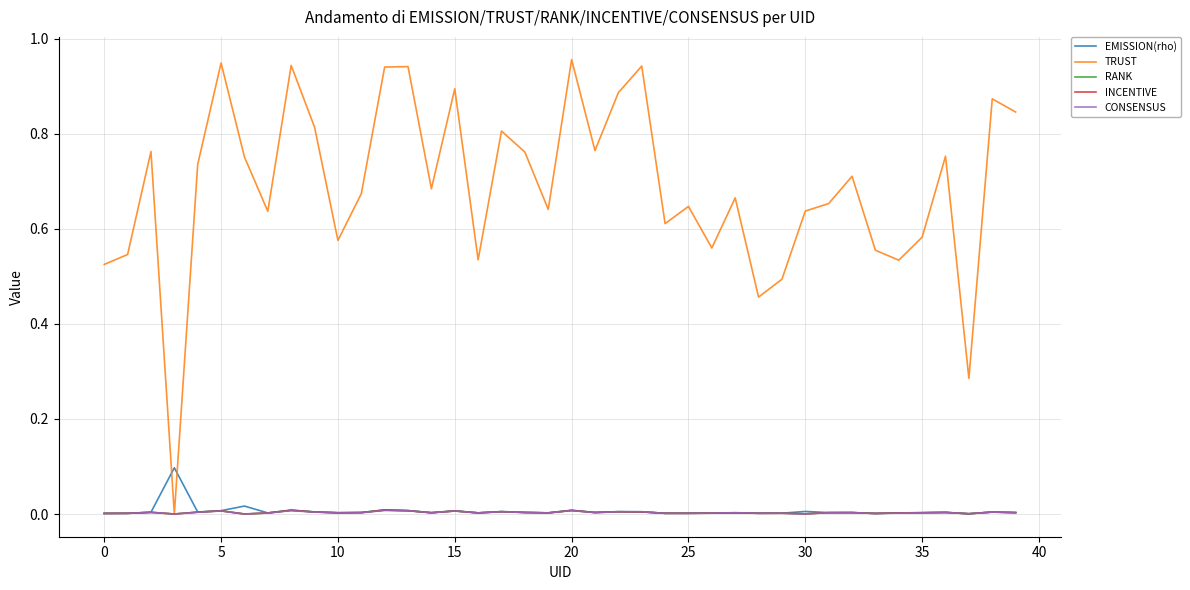

Does the chart display data point markers on the line(s)?

No